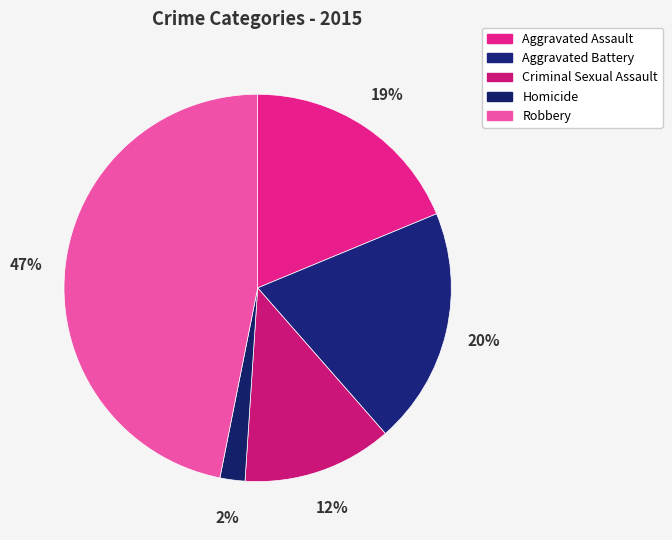

To the nearest percent, what is the average slice percentage?

20%